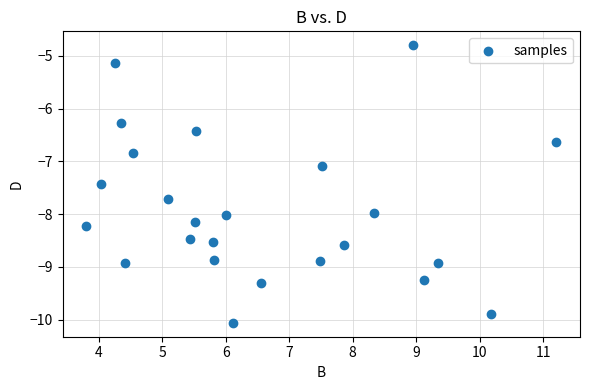

What is the range of X values (max minus min)?

7.4